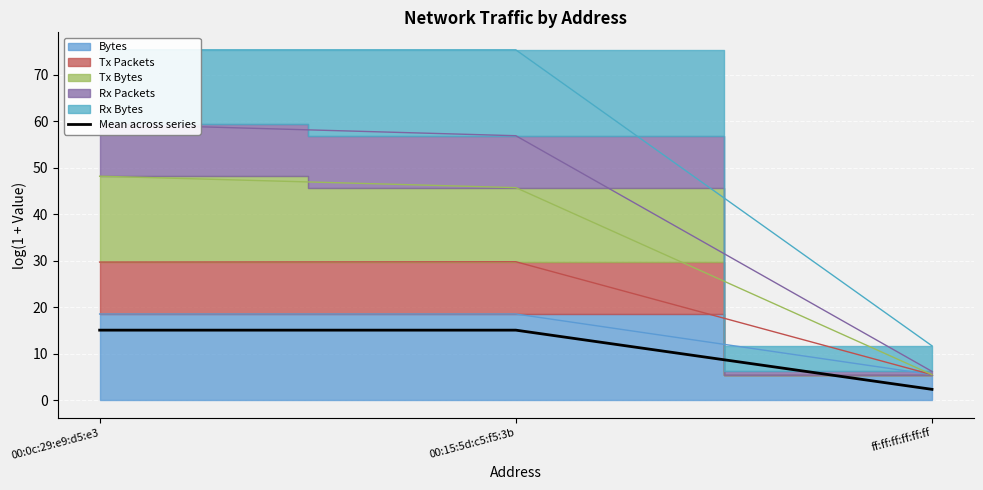

At which label does the data first exceed 15?

00:0c:29:e9:d5:e3